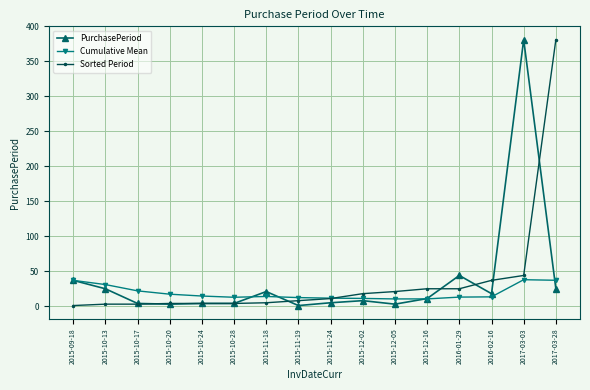

After their last crossing, which series has the higher values: Sorted Period or Cumulative Mean?

Sorted Period